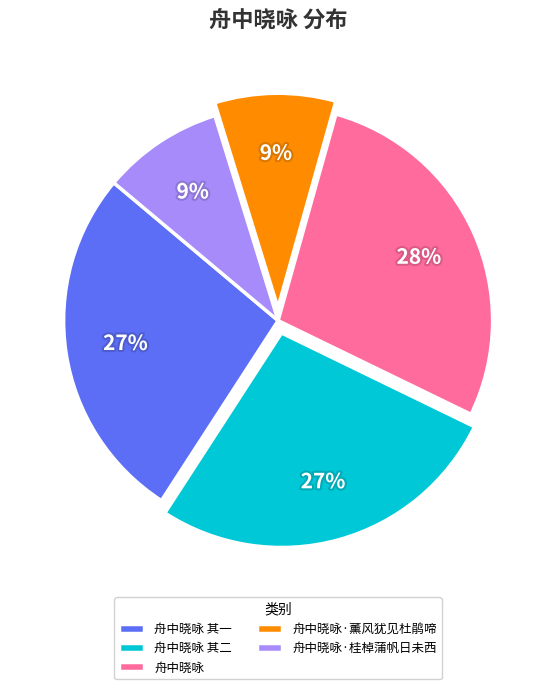

What percentage is the 舟中晓咏 其二 slice, to the nearest percent?

27%